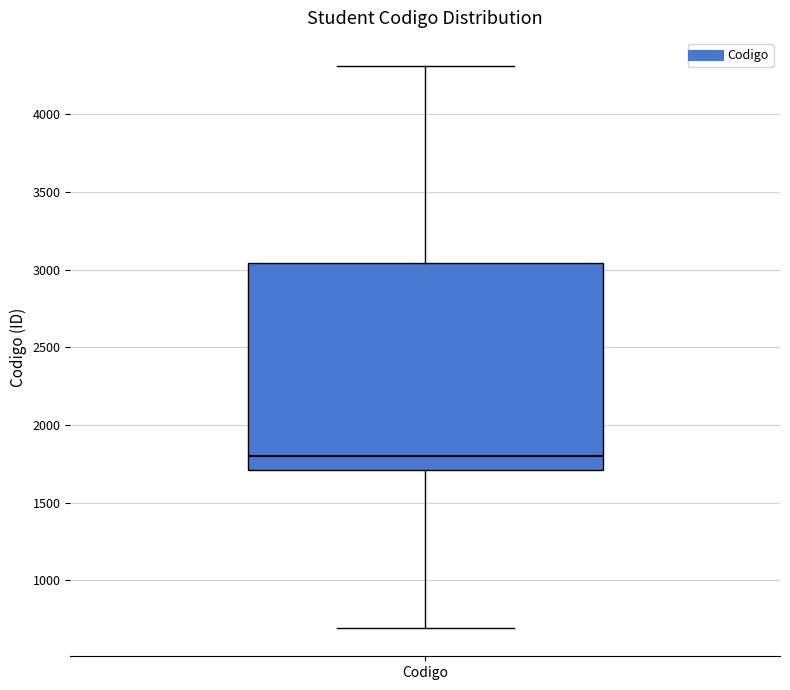

Where is the upper edge of the box for Codigo on the y-axis? The values are not printed on the chart, so give them approximately, as read against the axis.

3050